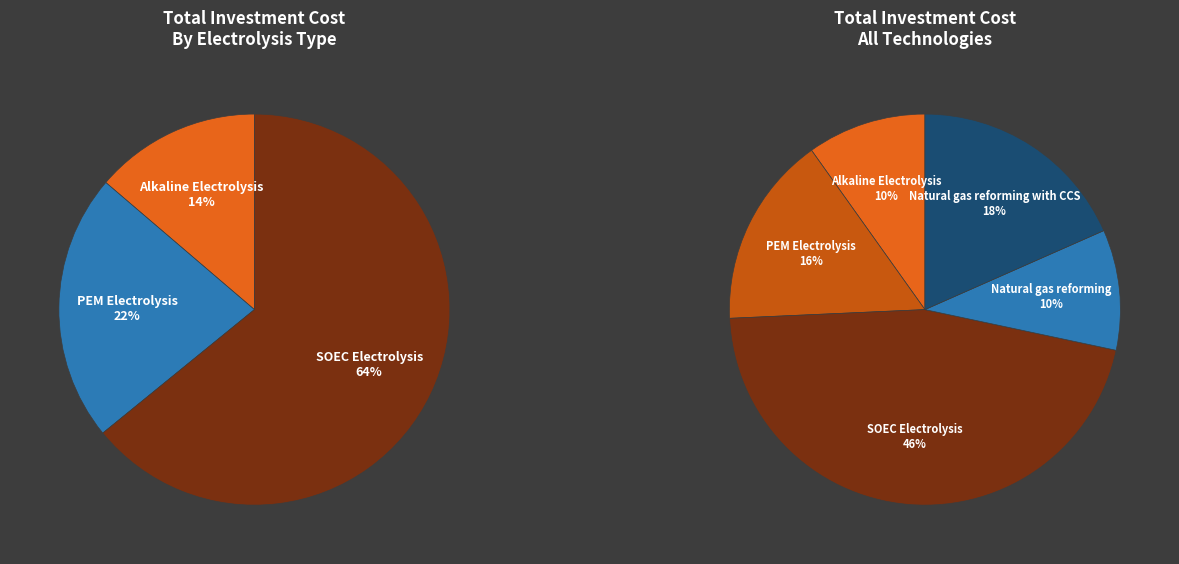

To the nearest percent, what percentage of the pie is Alkaline Electrolysis?

10%